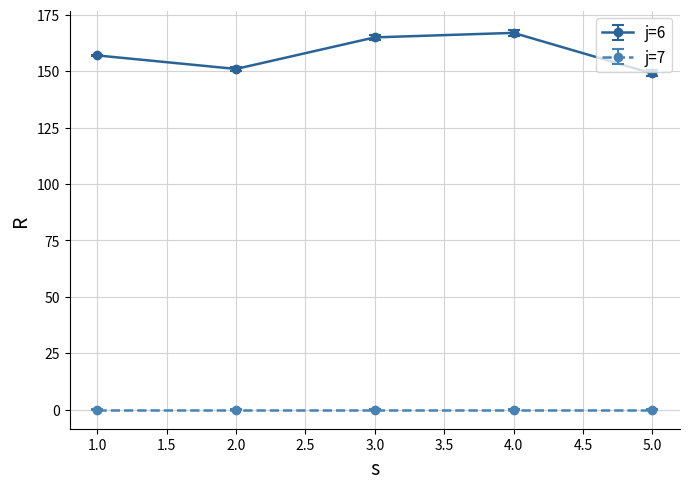

Which series has the widest spread of values?

j=6